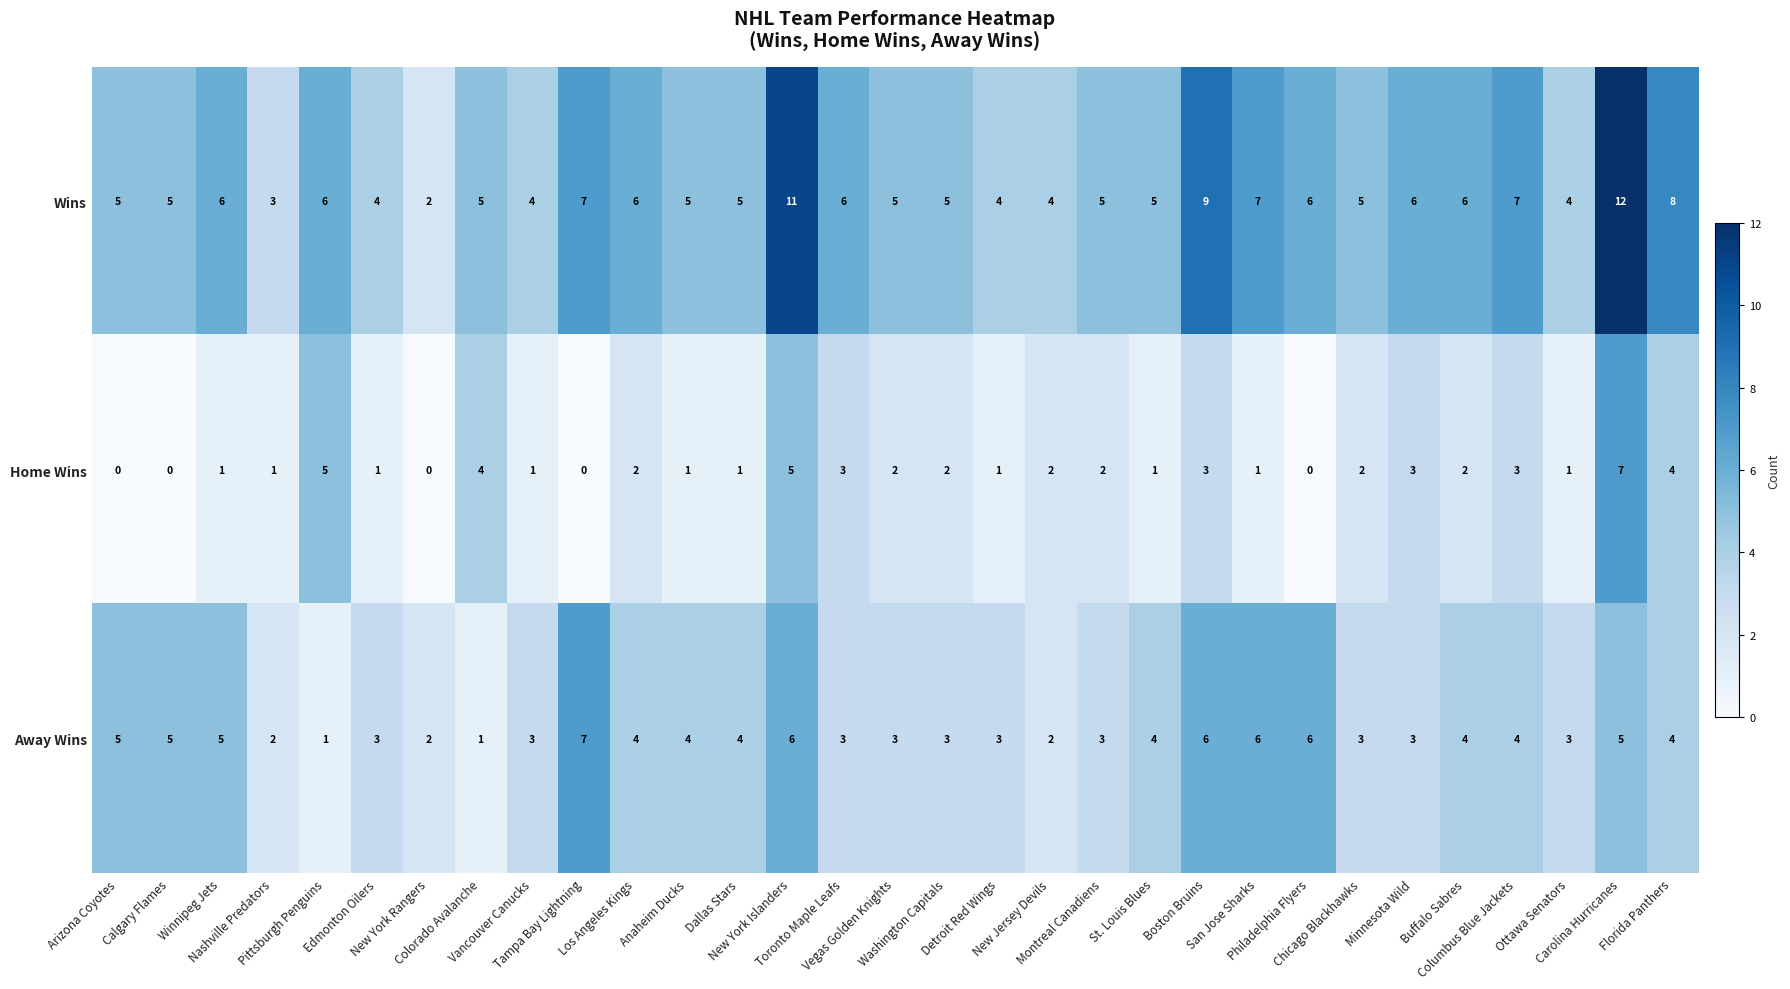

Which series has the widest spread of values?

Wins